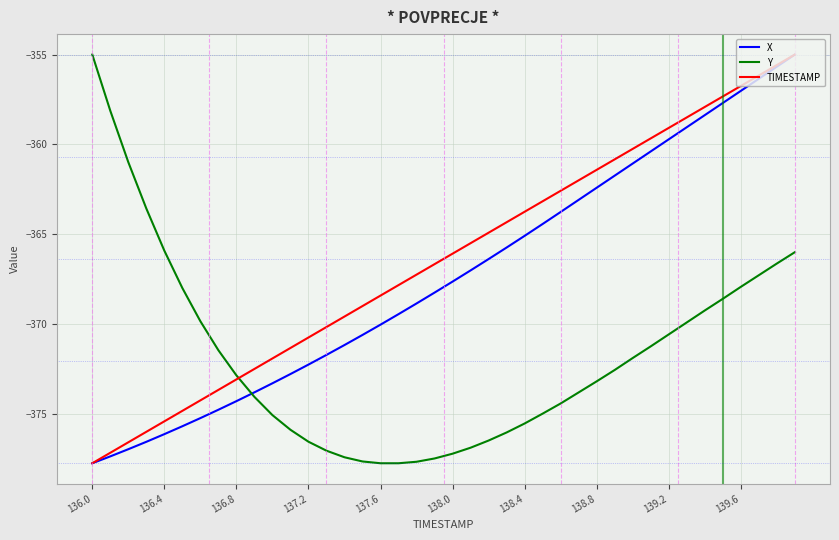

What is the highest value of the Y series?

-355.0